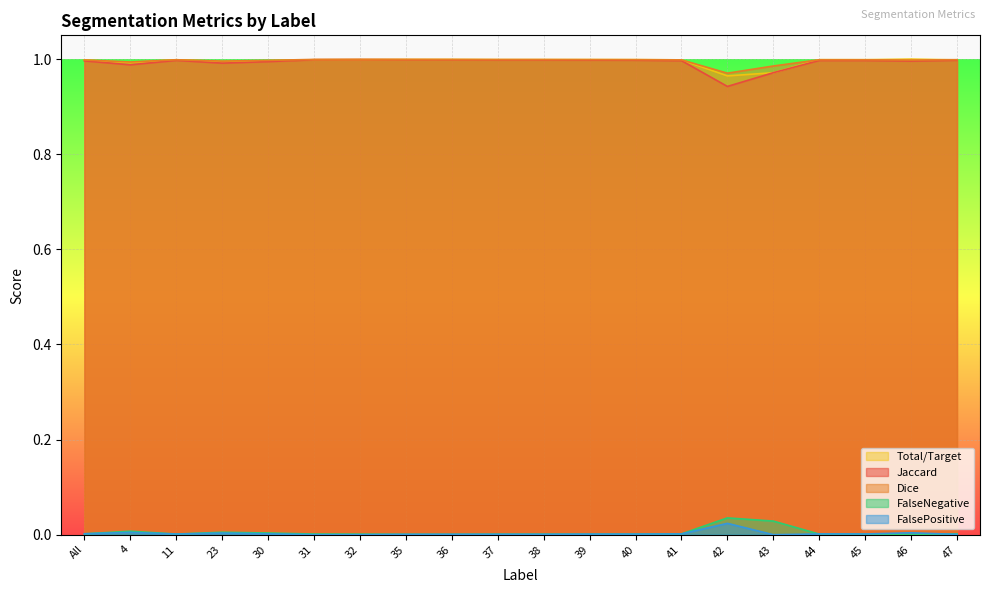

What is the approximate value of Dice at 43?

1.0